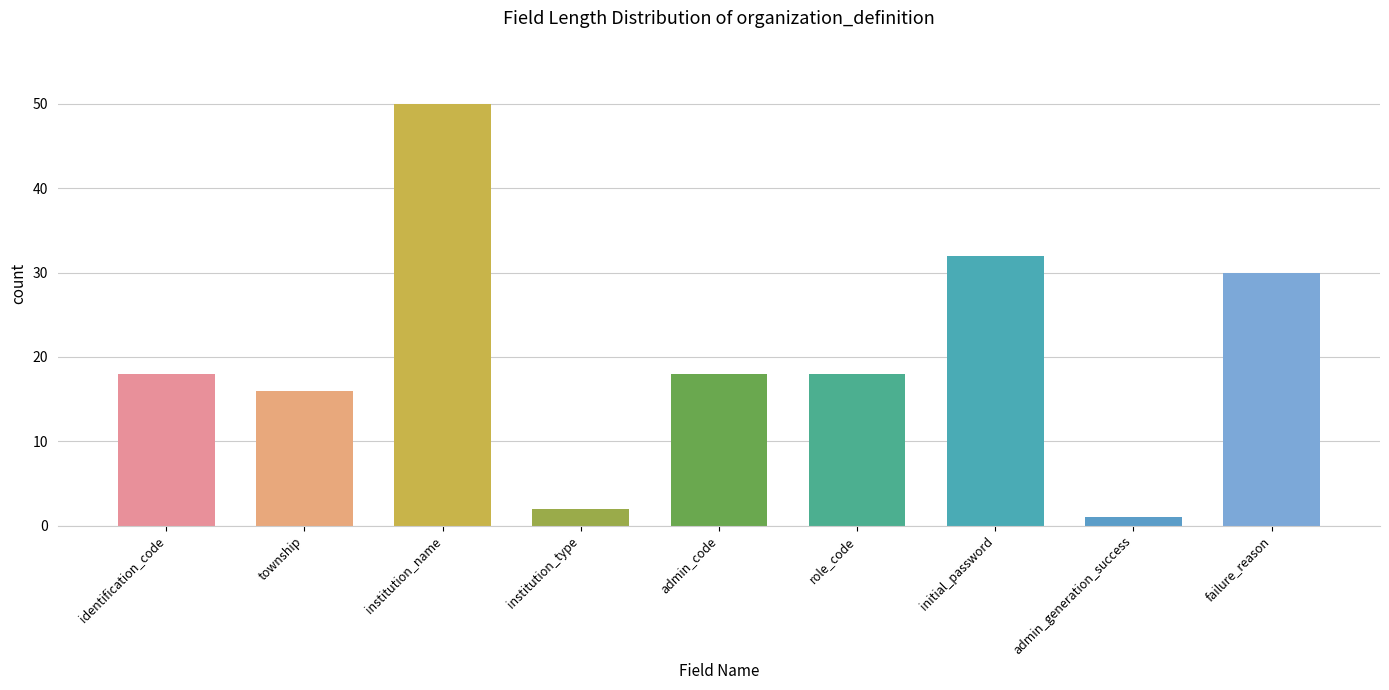

At which category does the chart reach its minimum across all series?

admin_generation_success